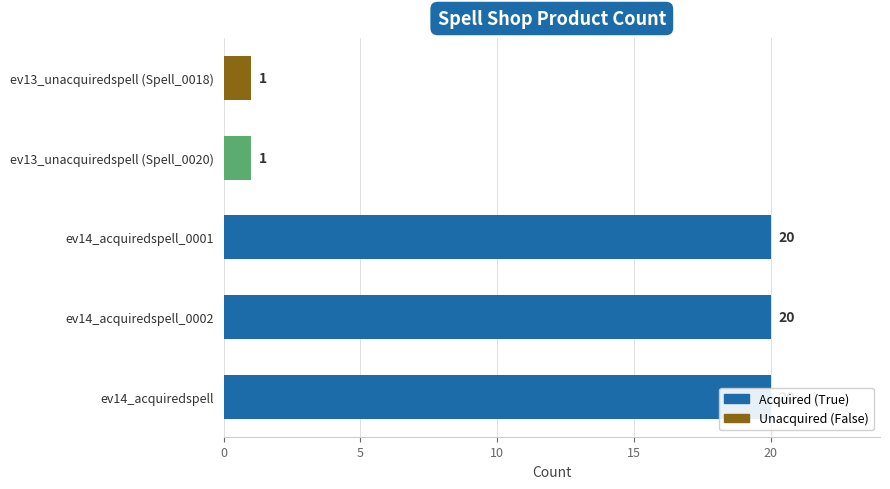

What is the approximate value at ev14_acquiredspell_0001, to the nearest 10?

20